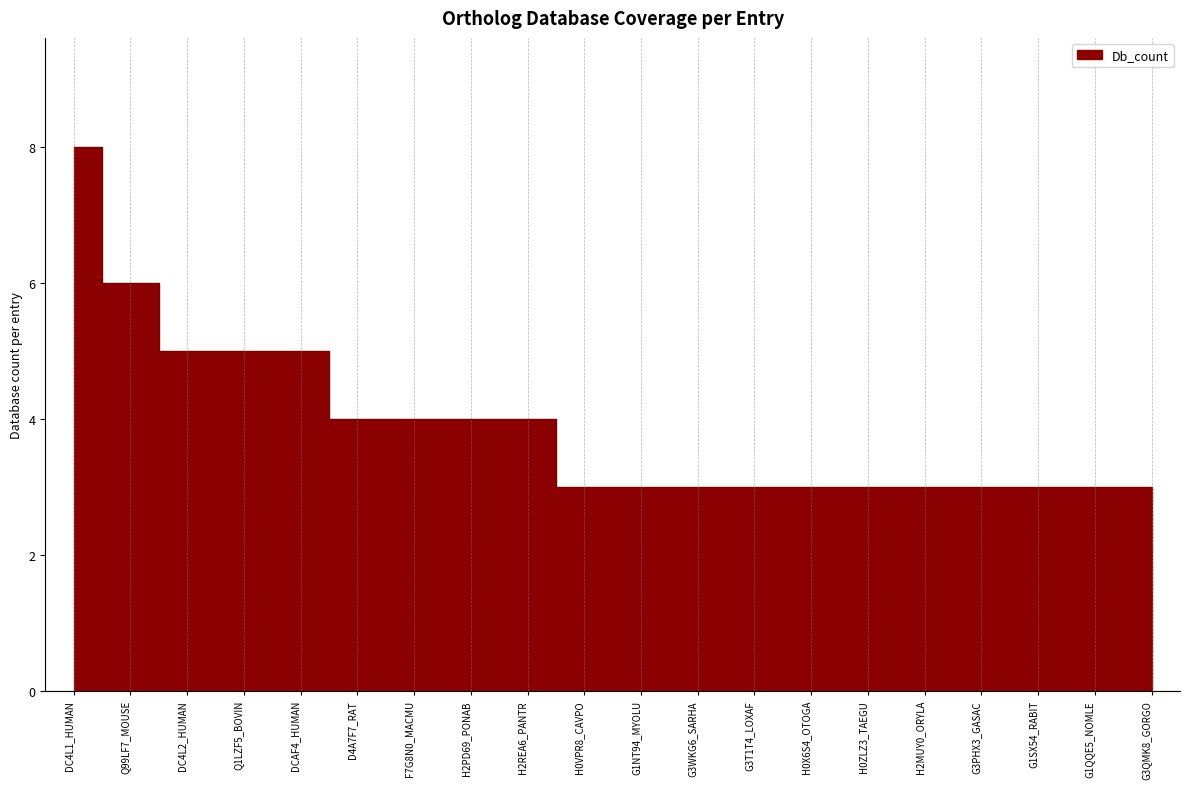

Reading left to right, list all the values displayed in this chart.

DC4L1_HUMAN=8	Q99LF7_MOUSE=6	DC4L2_HUMAN=5	Q1LZF5_BOVIN=5	DCAF4_HUMAN=5	D4A7F7_RAT=4	F7G8N0_MACMU=4	H2PD69_PONAB=4	H2REA6_PANTR=4	H0VPR8_CAVPO=3	G1NT94_MYOLU=3	G3WKG6_SARHA=3	G3T1T4_LOXAF=3	H0X6S4_OTOGA=3	H0ZLZ3_TAEGU=3	H2MUY0_ORYLA=3	G3PHX3_GASAC=3	G1SX54_RABIT=3	G1QQE5_NOMLE=3	G3QMK8_GORGO=3